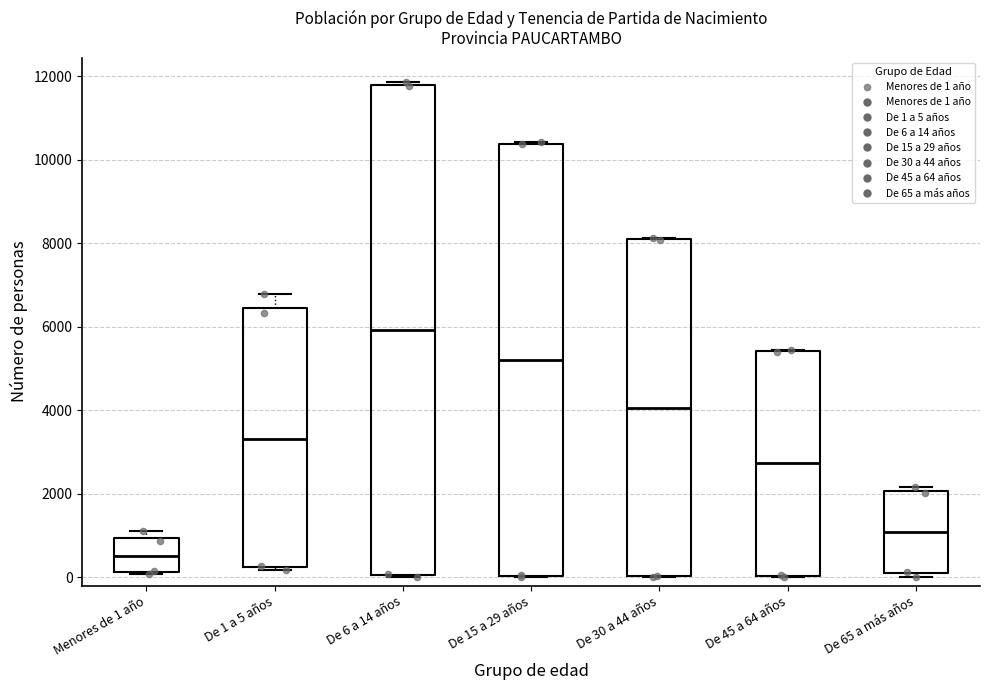

Reading left to right, read every box against the y-axis: the position of its median line, the range the box covers, and the ends of its whiskers. The values are not printed on the chart, so give them approximately, as read against the axis.

Menores de 1 año: median 600, box 200 to 1000, whiskers 0 to 1200
De 1 a 5 años: median 3400, box 200 to 6400, whiskers 200 (just below the box's lower edge) to 6800
De 6 a 14 años: median 6000, box 0 to 11800, whiskers 0 to 11800 (just above the box's upper edge)
De 15 a 29 años: median 5200, box 0 to 10400, whiskers 0 to 10400
De 30 a 44 años: median 4000, box 0 to 8000, whiskers 0 to 8200
De 45 a 64 años: median 2800, box 0 to 5400, whiskers 0 to 5400
De 65 a más años: median 1000, box 0 to 2000, whiskers 0 (just below the box's lower edge) to 2200